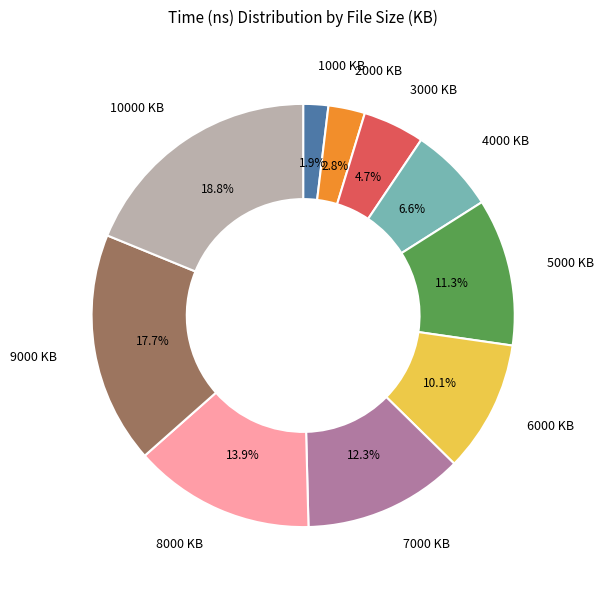

How many segments does this pie chart have?

10